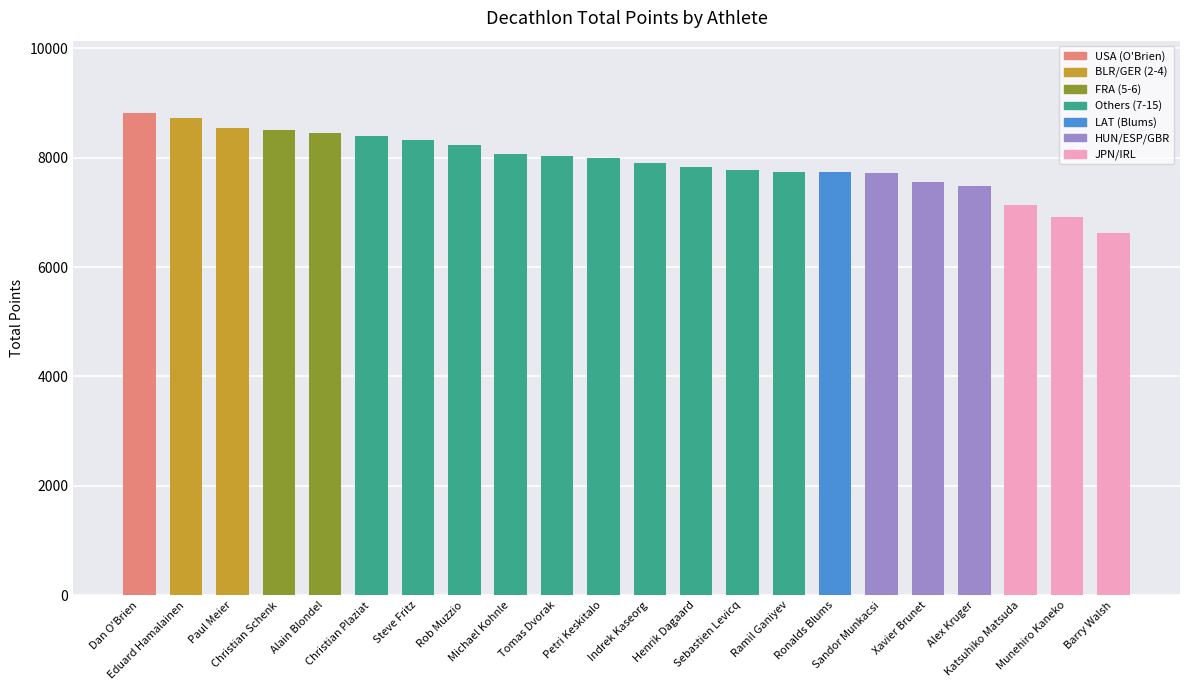

How many data points are less than 8000?

11